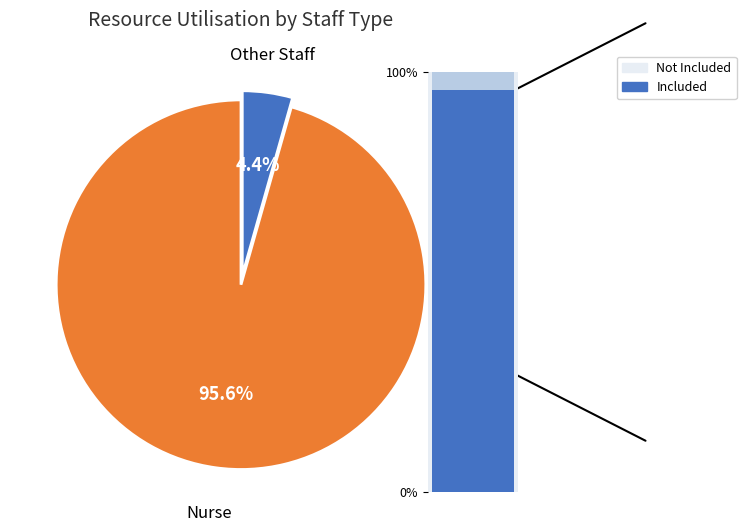

What percentage is the Nurse slice, to the nearest percent?

96%